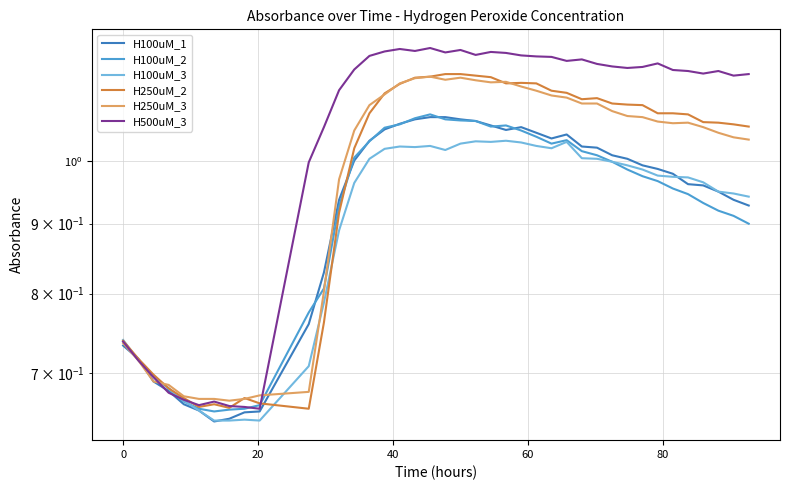

How many lines are shown in the chart?

6